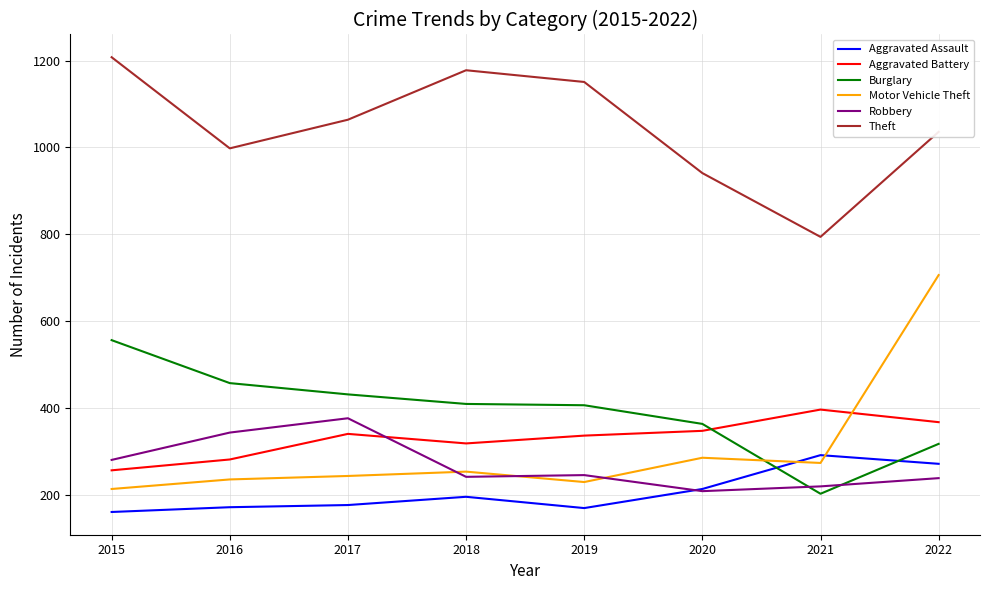

Which category has the highest value across all series?

2015